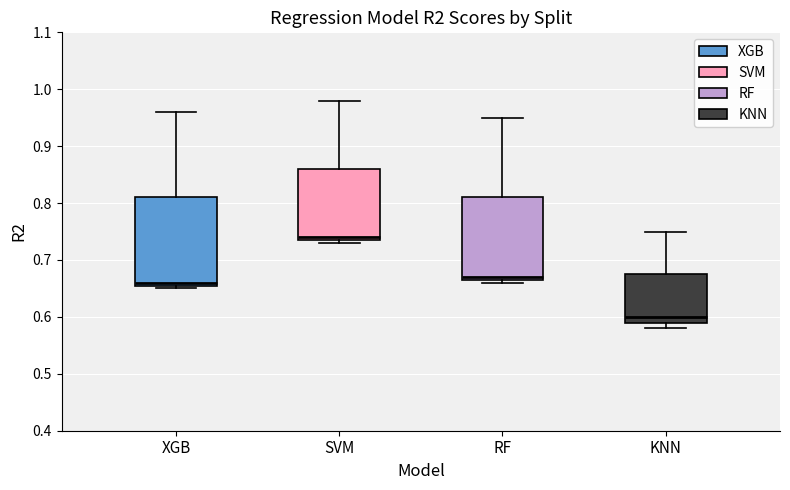

Which box's median line is the lowest?

KNN